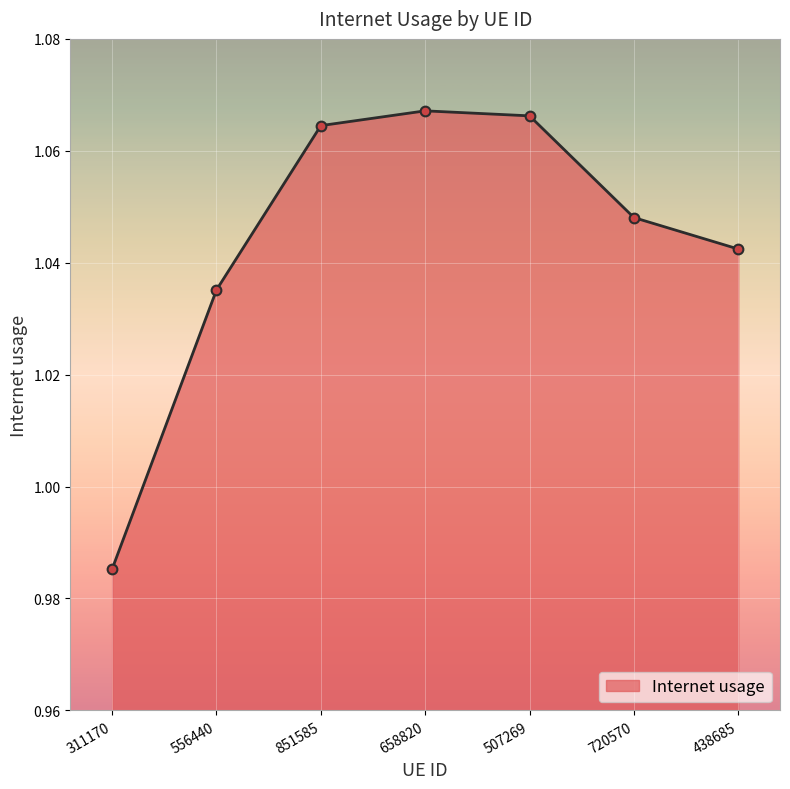

At which category does the chart reach its minimum across all series?

311170